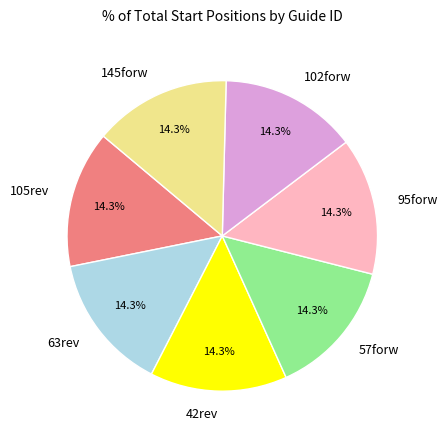

To the nearest percent, what is the average slice percentage?

14%